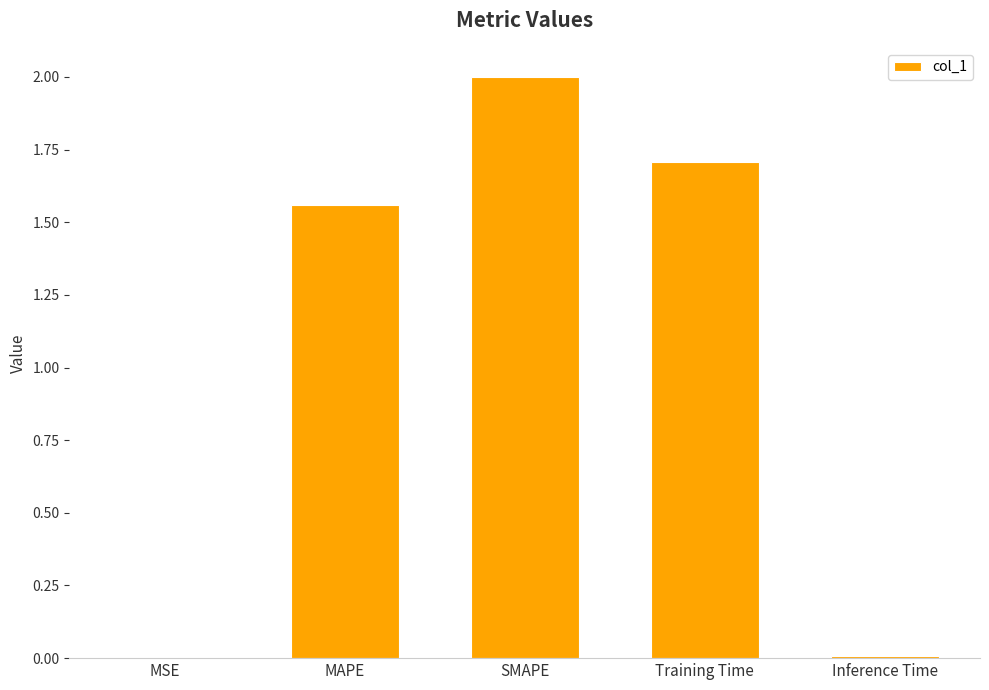

Is it true that the value at MSE is 0.0?

True